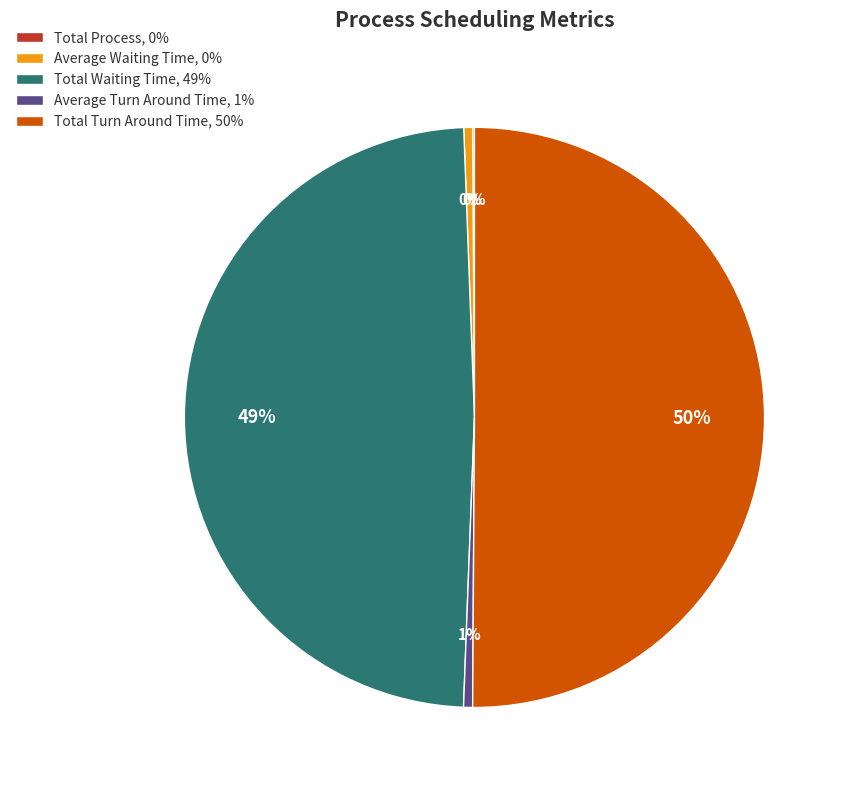

To the nearest percent, what is the difference between the Total Waiting Time, 49% and Average Turn Around Time, 1% slice percentages?

48%